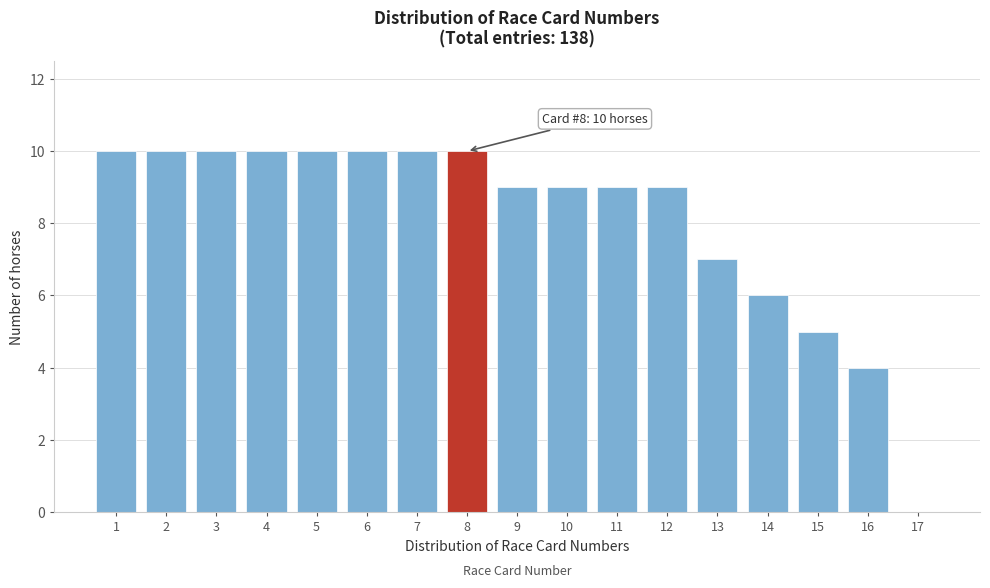

Reading left to right, extract all data points from this chart.

1=10	2=10	3=10	4=10	5=10	6=10	7=10	8=10	9=9	10=9	11=9	12=9	13=7	14=6	15=5	16=4	17=0